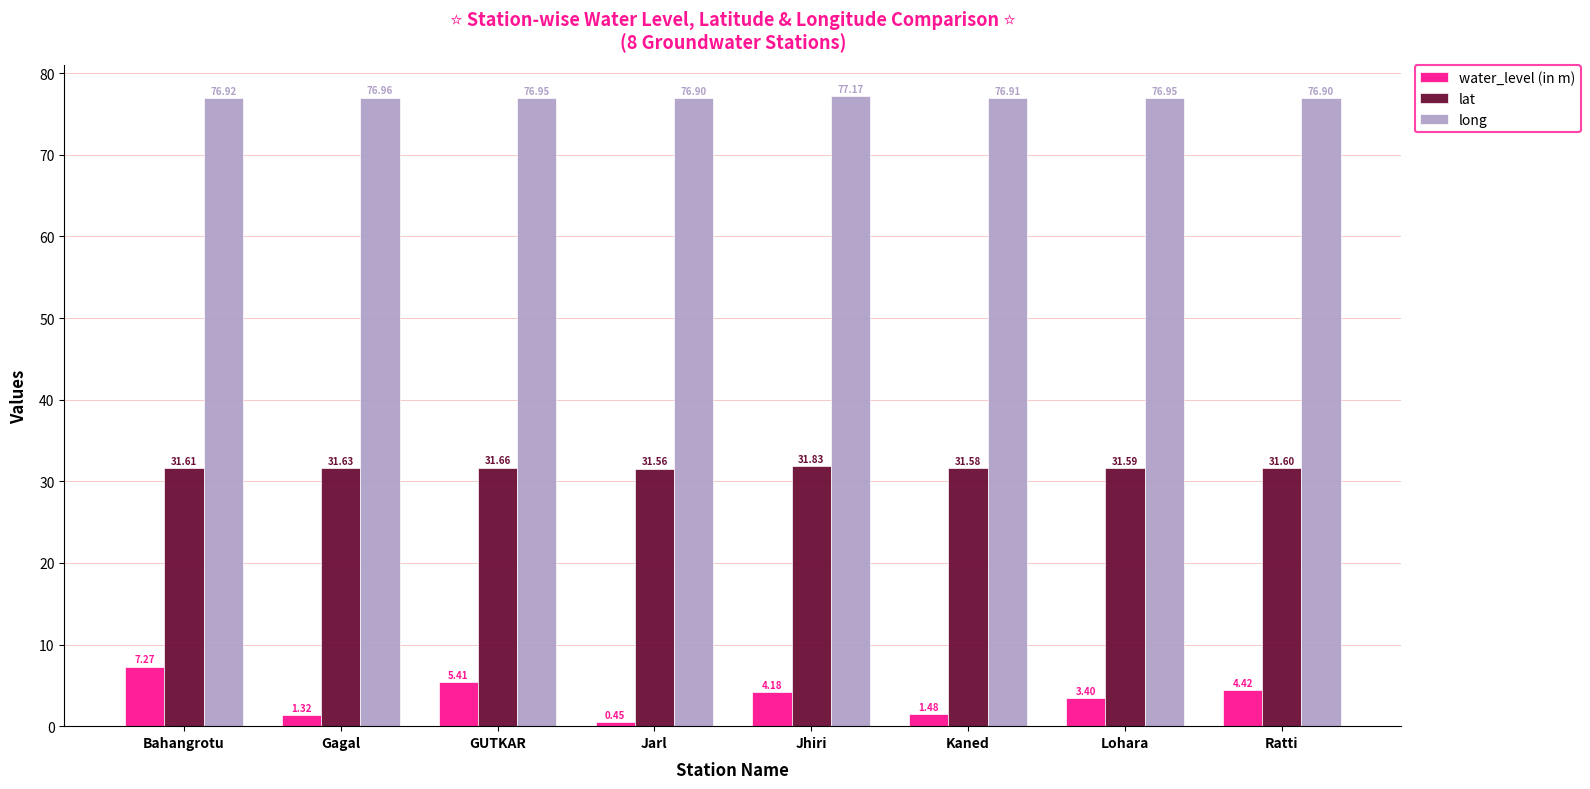

Which series has the largest range (max minus min)?

water_level (in m)